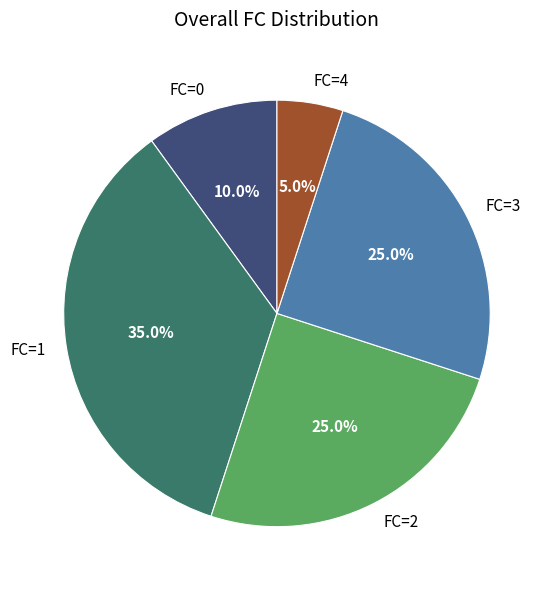

Which category has the smallest portion of the pie?

FC=4